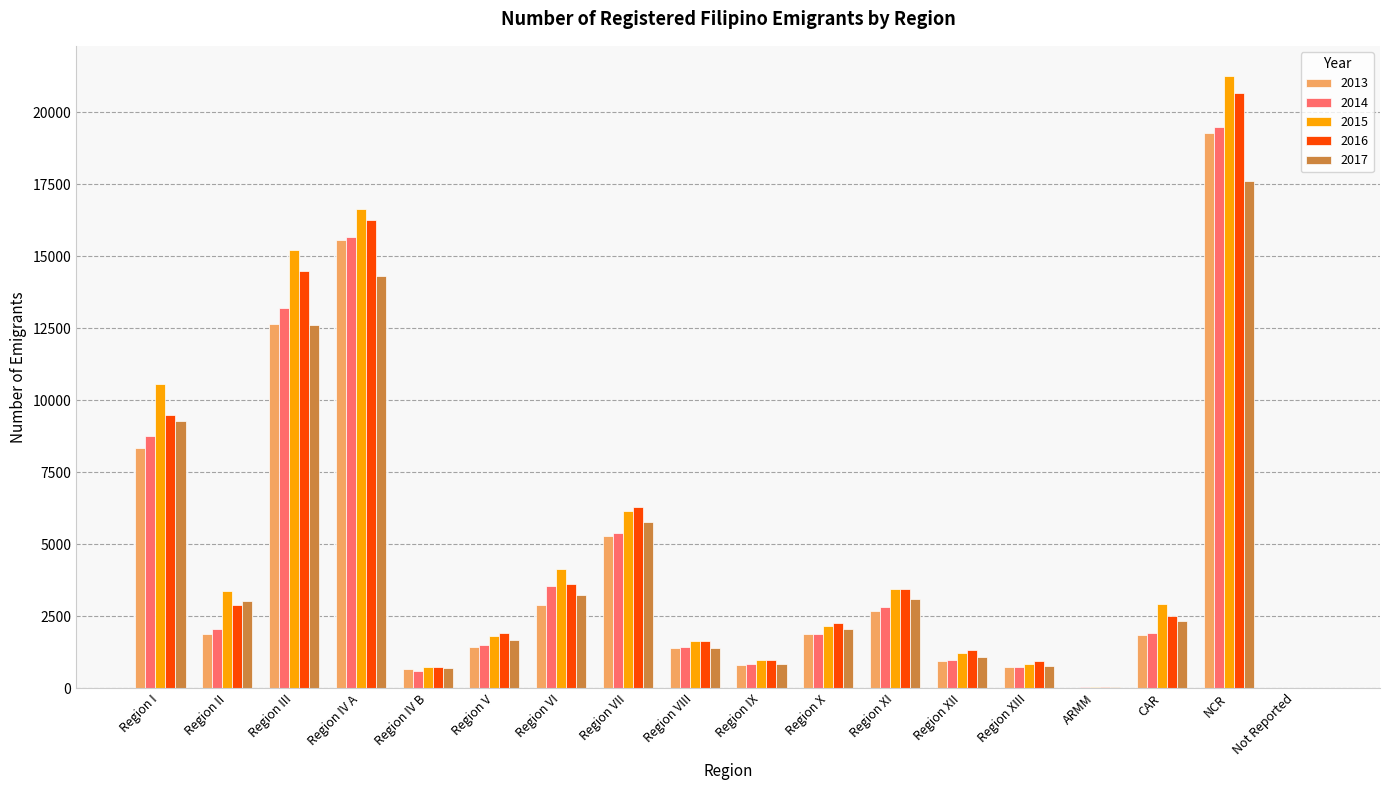

What is the maximum value shown in the chart?

21236